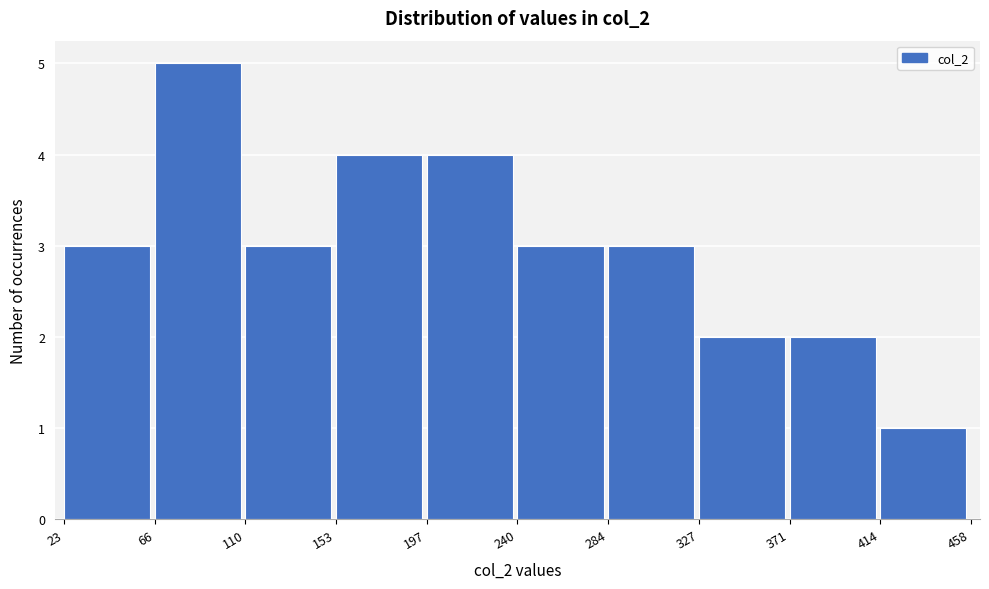

Reading left to right, transcribe this chart: for each bar, give the range it covers on the x-axis and its height. The values are not printed on the chart, so give them approximately, as read against the axis.

23 to 66: 3
66 to 110: 5
110 to 153: 3
153 to 197: 4
197 to 240: 4
240 to 284: 3
284 to 327: 3
327 to 371: 2
371 to 414: 2
414 to 458: 1